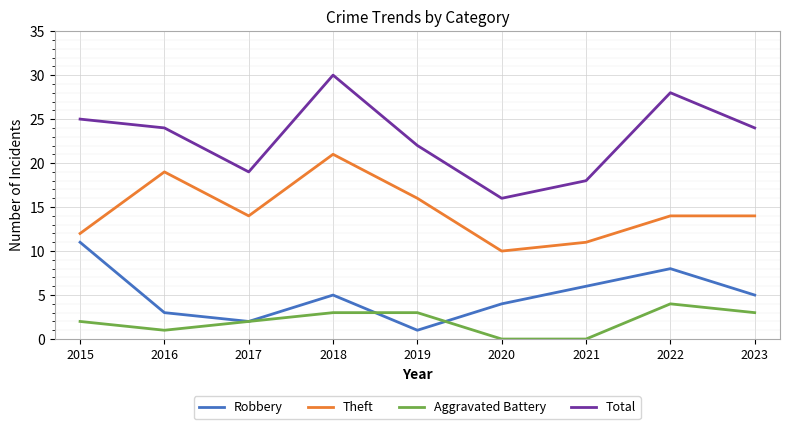

Is this an area chart (filled region under the line)?

No